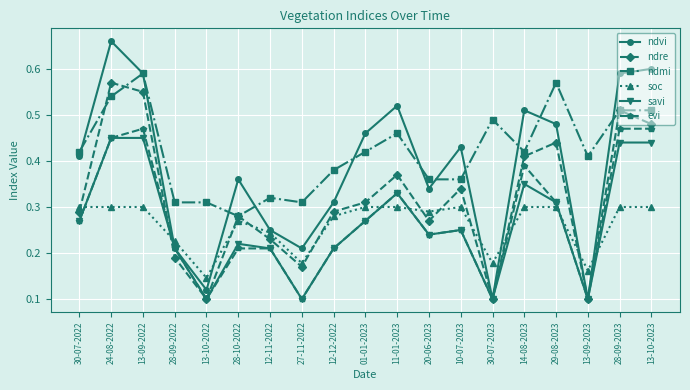

What position from the left is 11-01-2023?

11